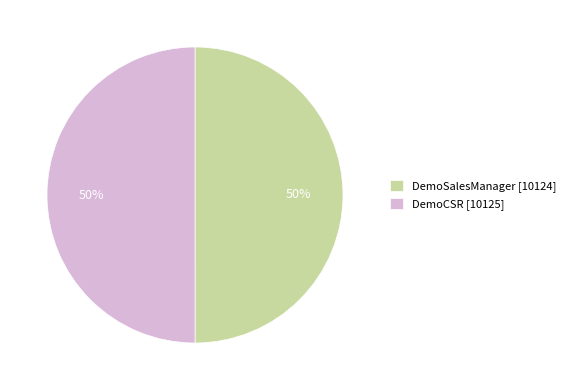

What is the ratio of the value at DemoSalesManager [10124] to the value at DemoCSR [10125]?

1.0